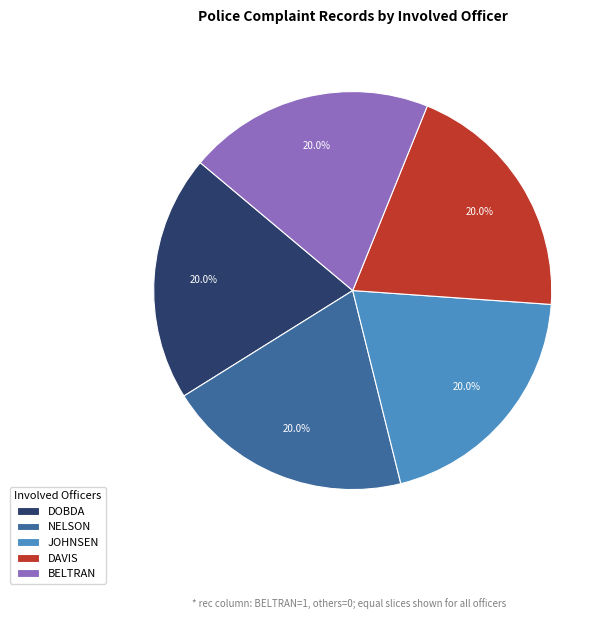

Does any single category account for the majority?

No